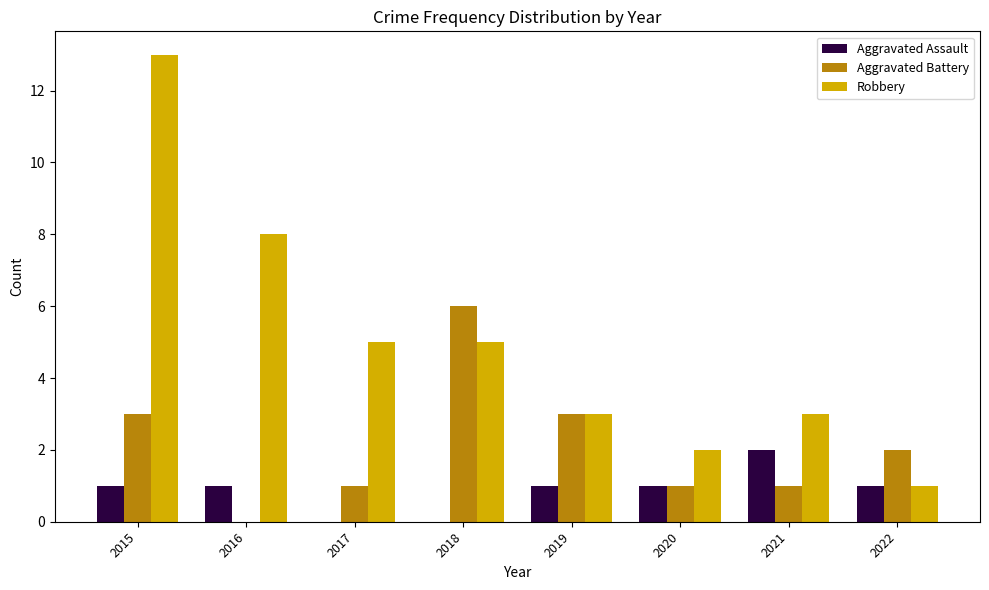

Between 2017 and 2022, which series saw the biggest shift?

Robbery